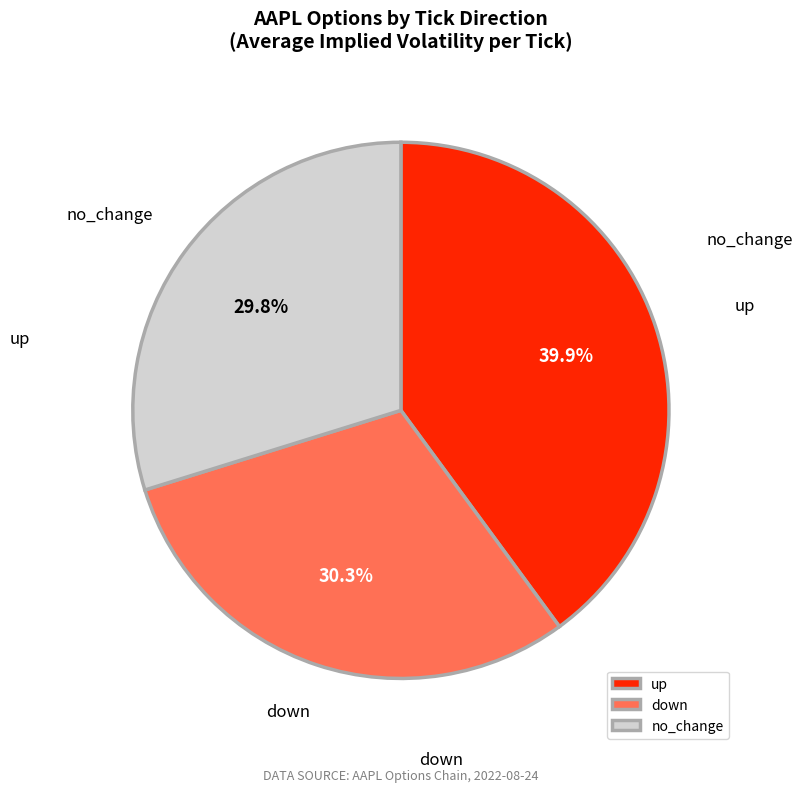

Combined, do down and up account for over 50%?

Yes